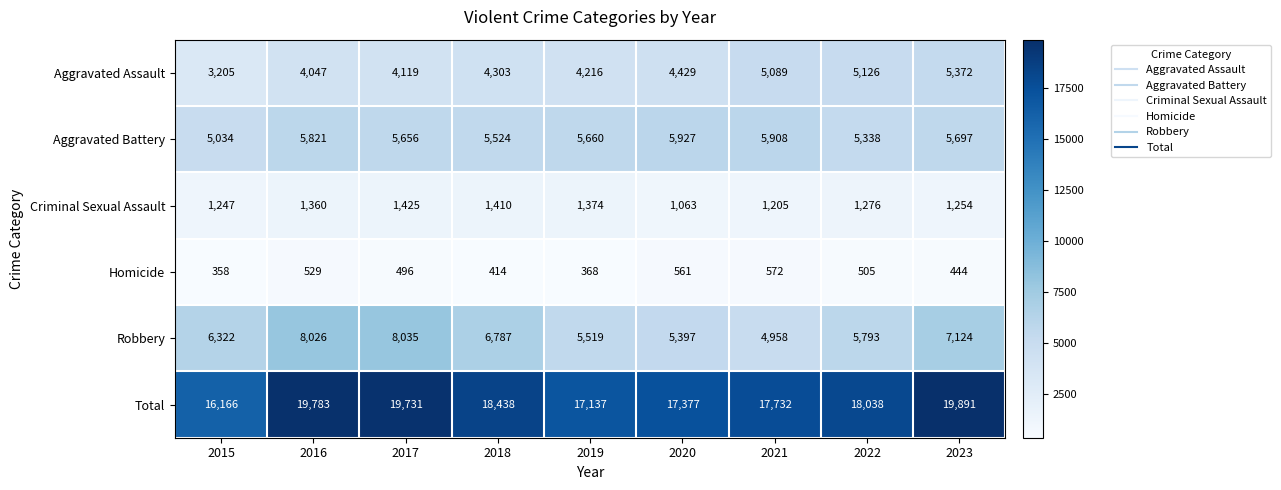

What is the minimum value for Total?

16166